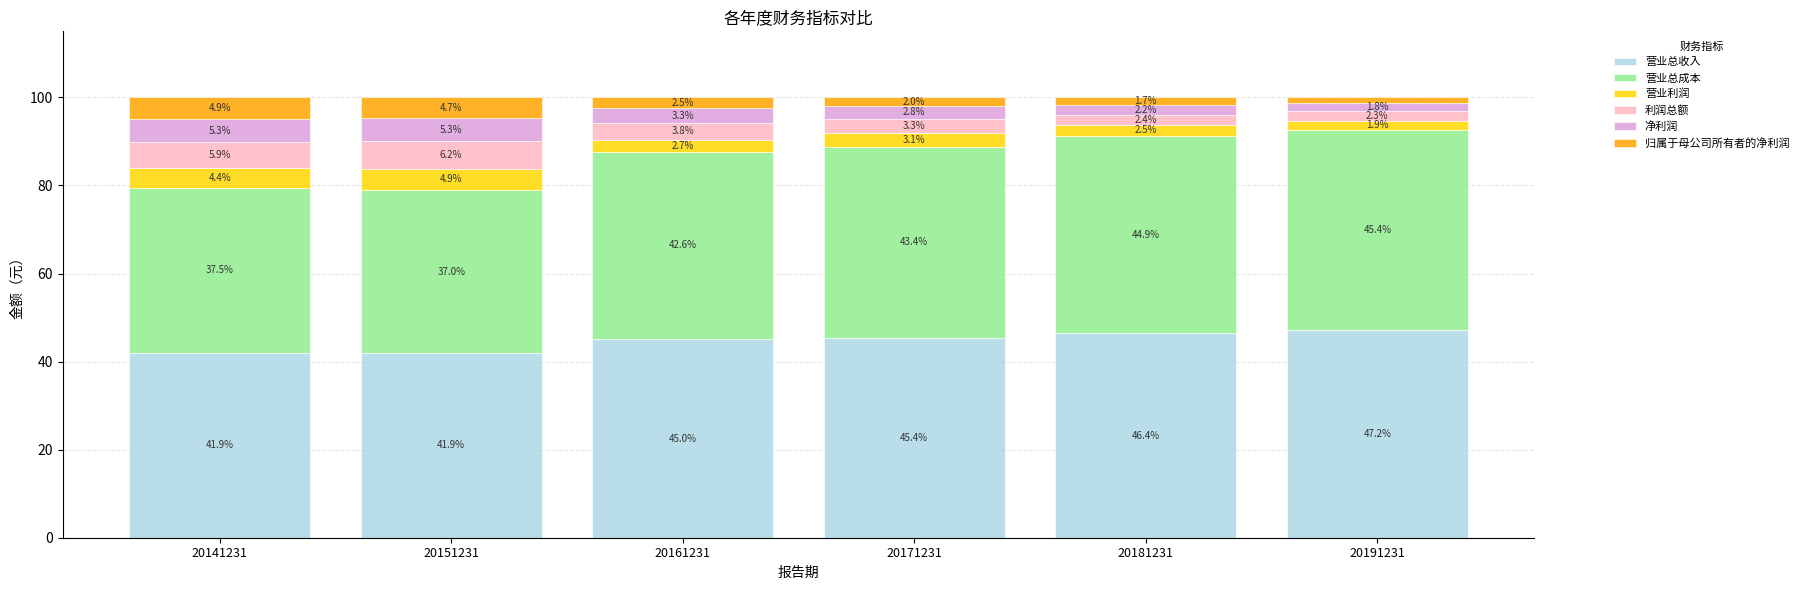

The 营业总收入 series shows 74.4 at 20181231. True or false?

False